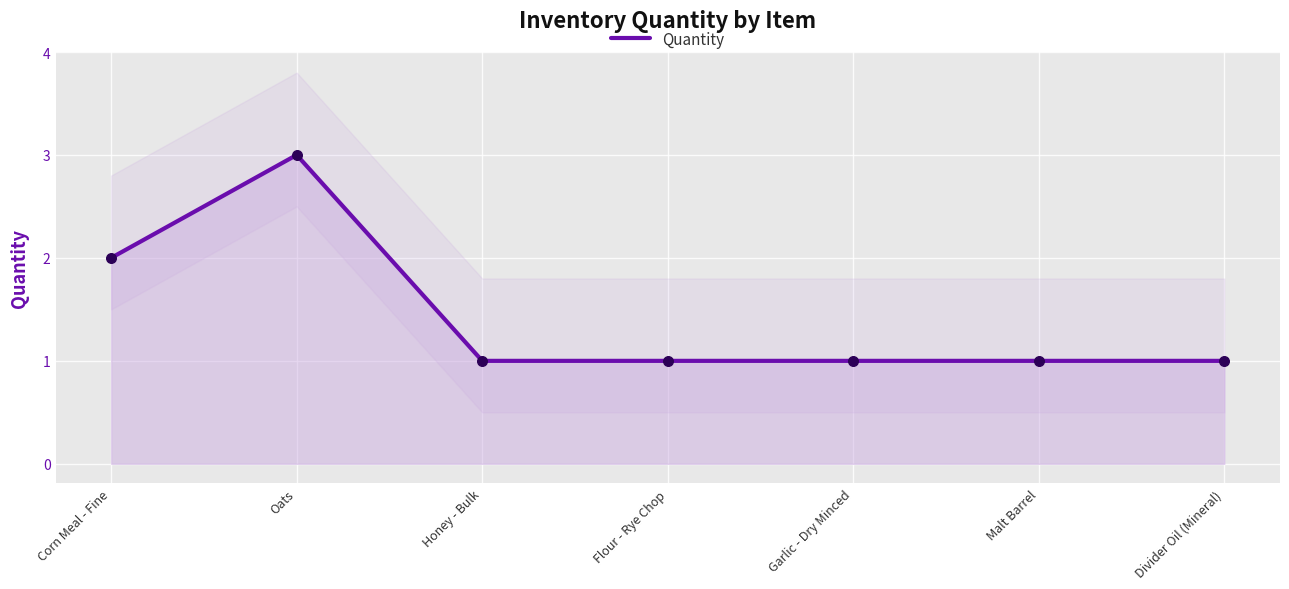

Approximately how many times larger is the value at Divider Oil (Mineral) compared to Garlic - Dry Minced?

1.0